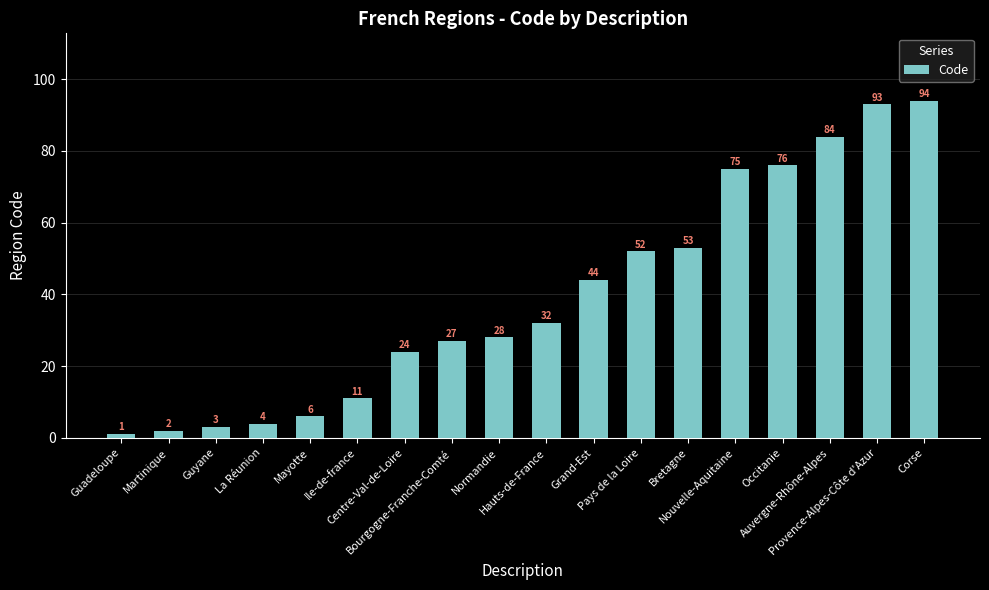

How many bars are there in total?

18